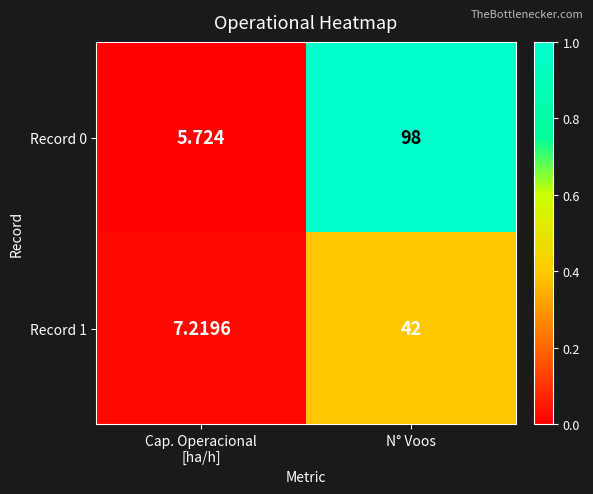

Which series has the largest range (max minus min)?

Record 0